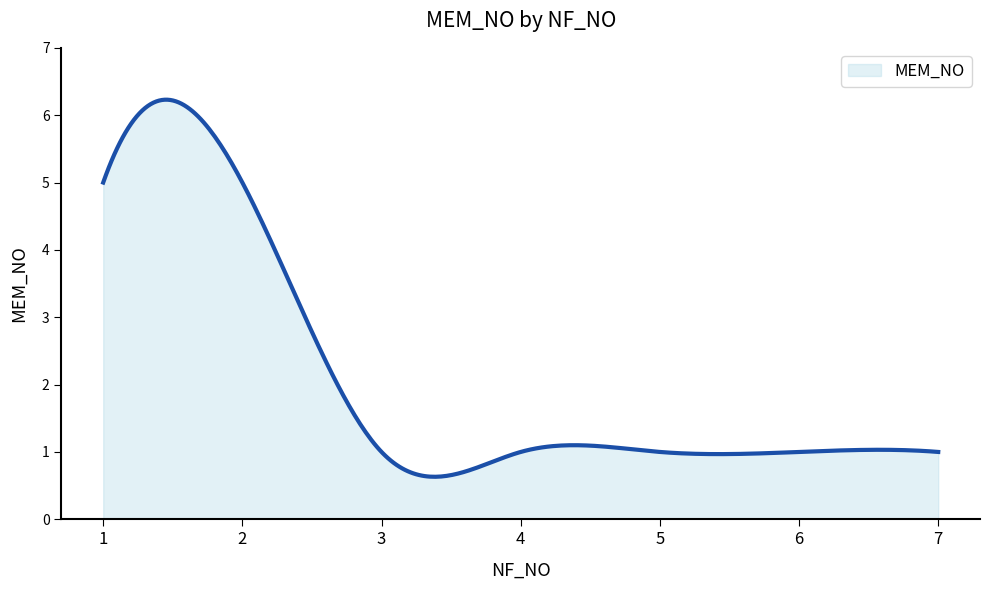

What is the minimum value shown in the chart?

0.6